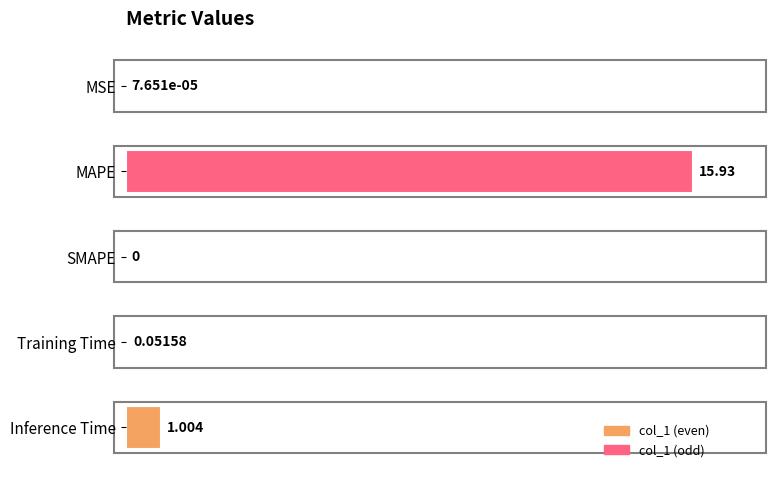

Which category has the highest value across all series?

MAPE